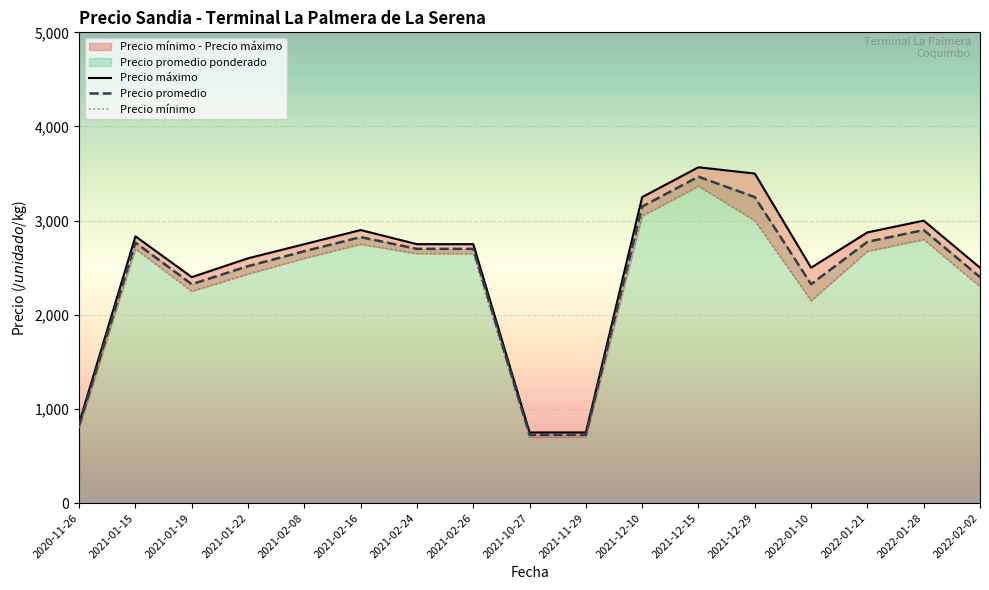

The value of Precio promedio at 2021-02-24 is 790.5. True or false?

False